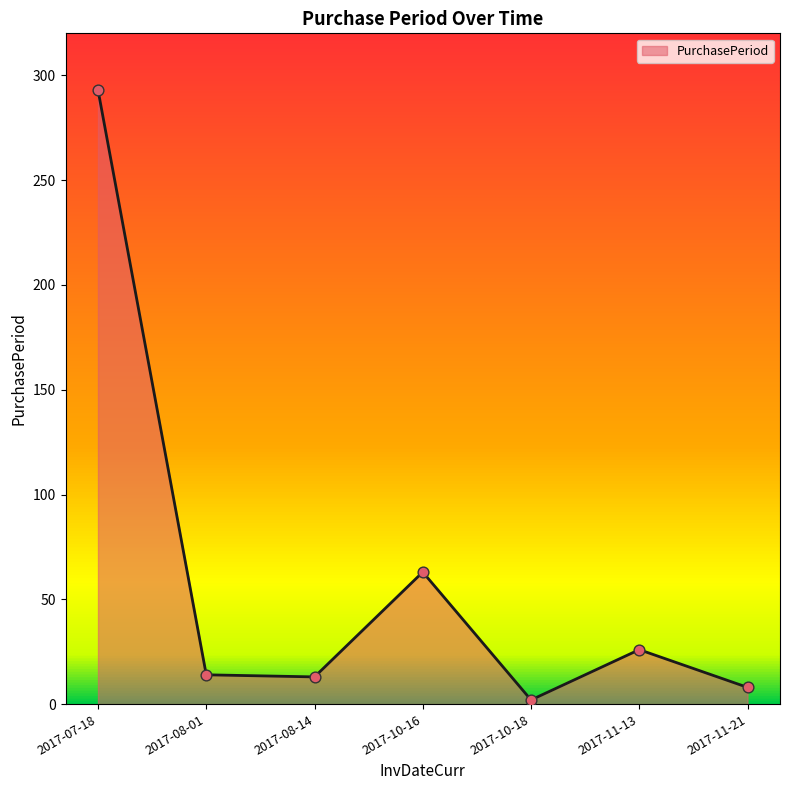

Which has a higher value, 2017-08-14 or 2017-11-13?

2017-11-13